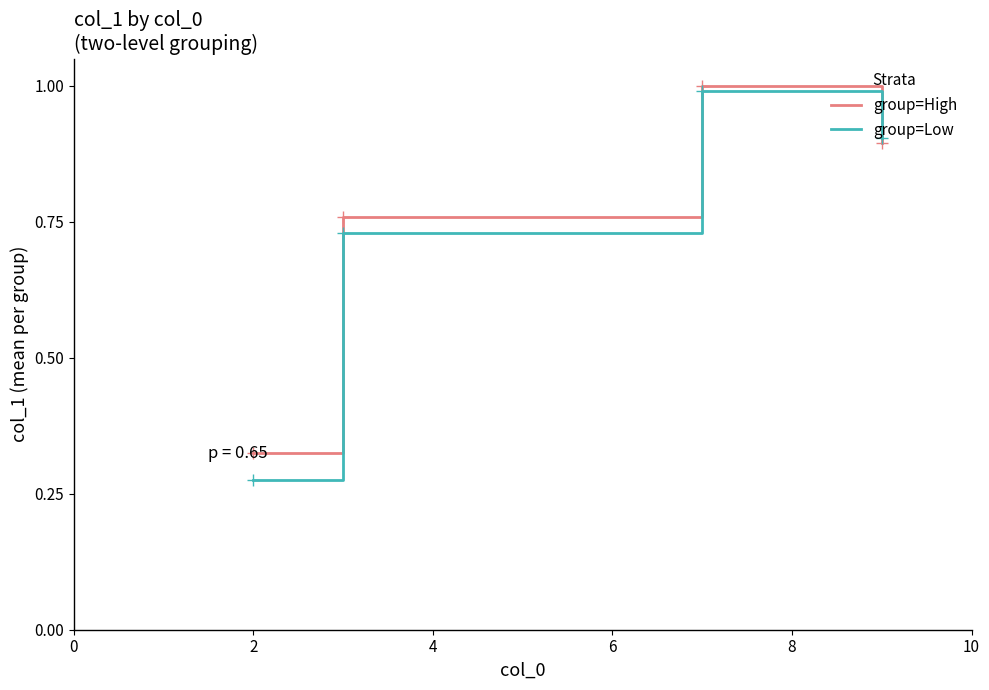

Count the group=High values in the range 0 to 1.

4